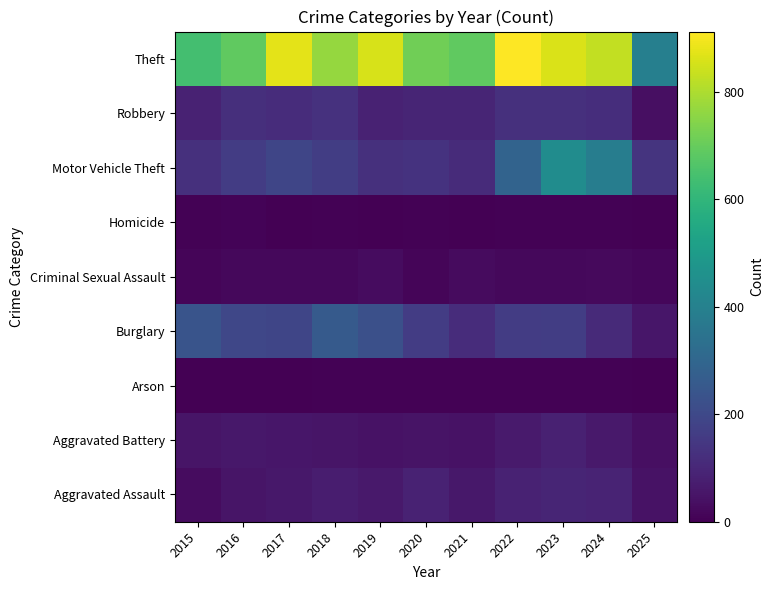

At 2021, list the series in order from smallest to largest.

Homicide, Arson, Criminal Sexual Assault, Aggravated Battery, Aggravated Assault, Robbery, Motor Vehicle Theft, Burglary, Theft